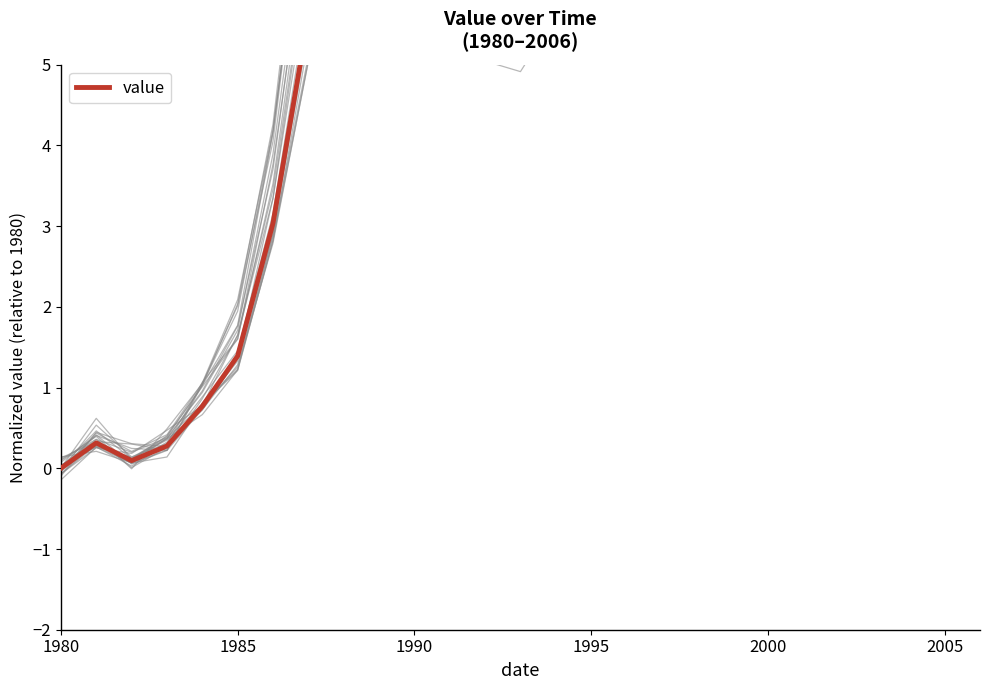

Reading right to left, list all the values displayed in this chart.

13.6	13.5	13.9	13.5	12.5	11.0	11.2	9.9	8.3	8.6	8.5	7.8	6.5	5.7	5.7	6.2	6.5	6.8	6.3	5.6	3.0	1.4	0.8	0.3	0.1	0.3	0.0